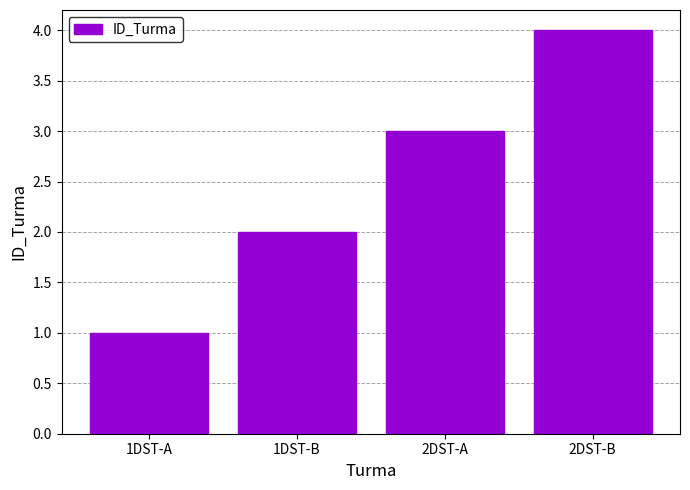

Which category has the lowest value across all series?

1DST-A